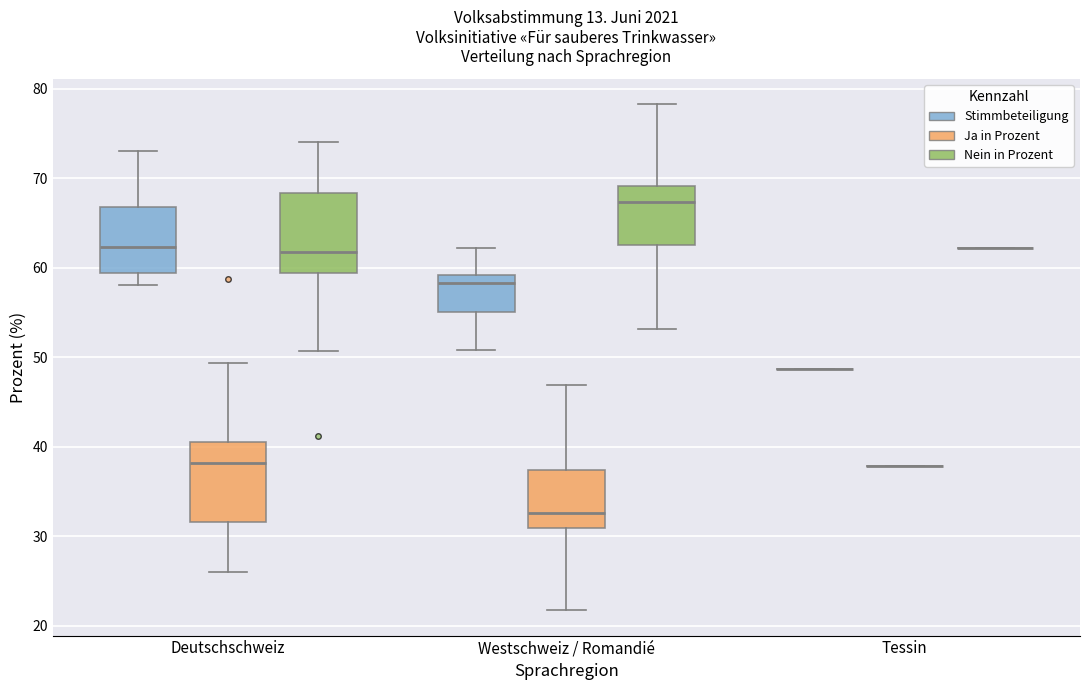

Where does the lower whisker of the box for Deutschschweiz (Nein in Prozent) end on the y-axis? The values are not printed on the chart, so give them approximately, as read against the axis.

51